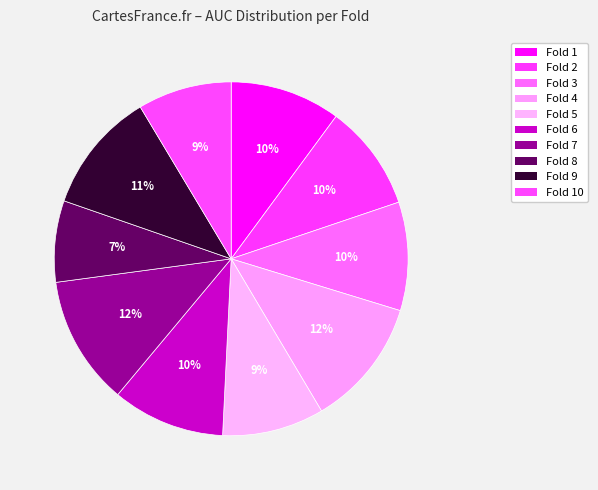

How many segments does this pie chart have?

10